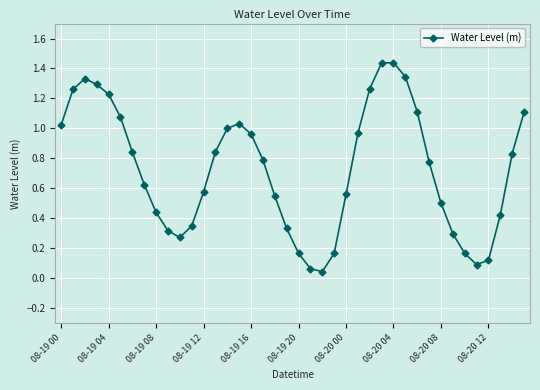

What is the average value?

0.7